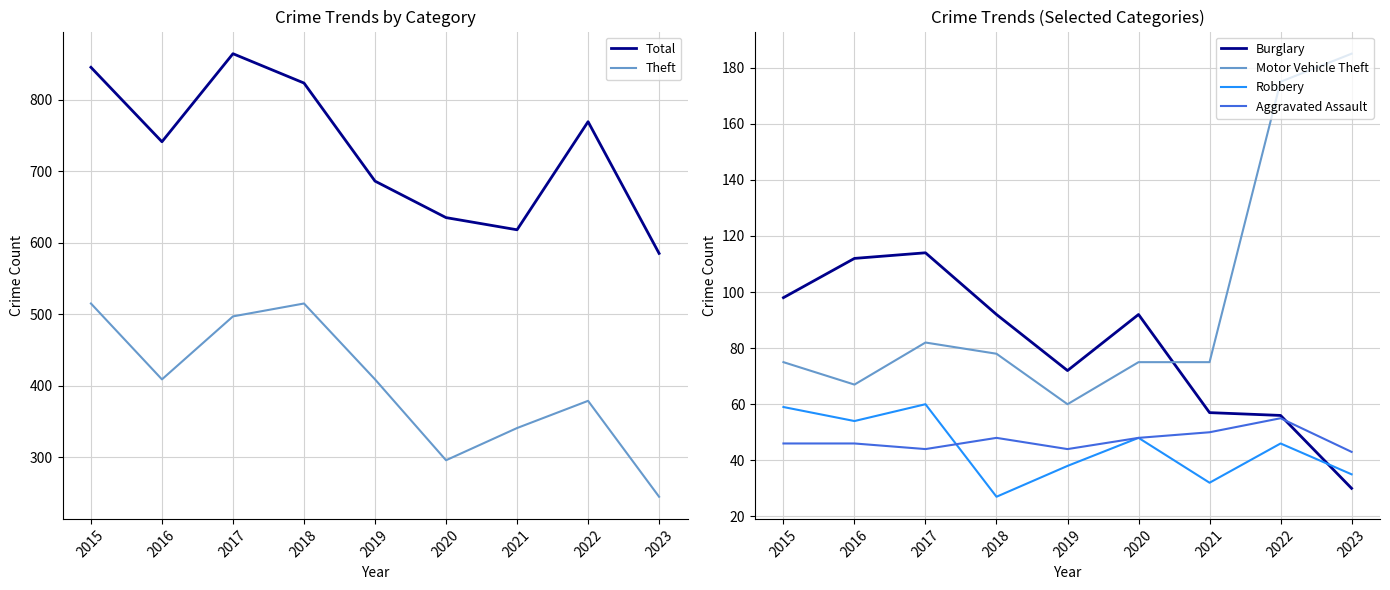

At how many categories does at least one series exceed 838?

2